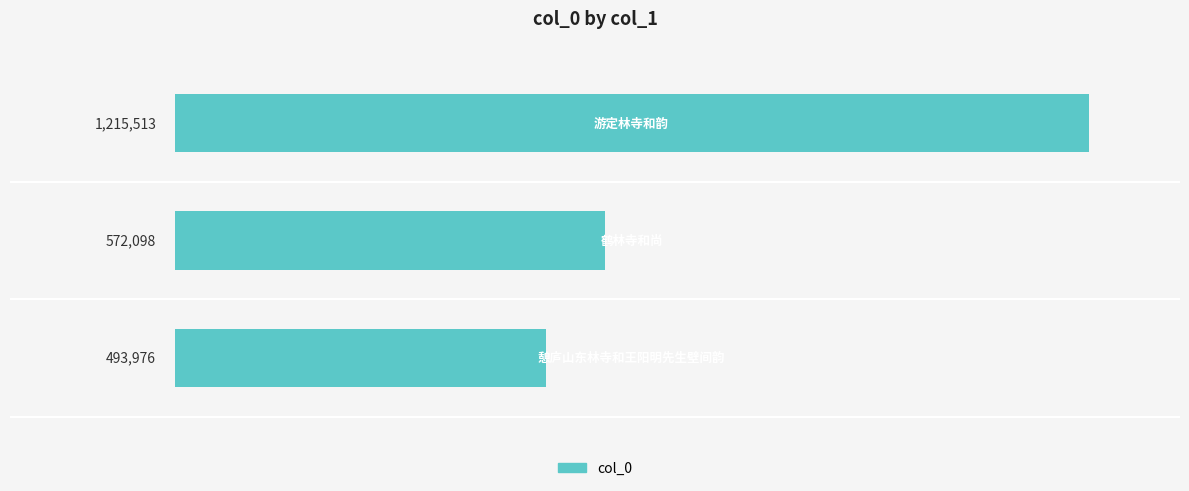

Does the chart contain stacked bars?

No